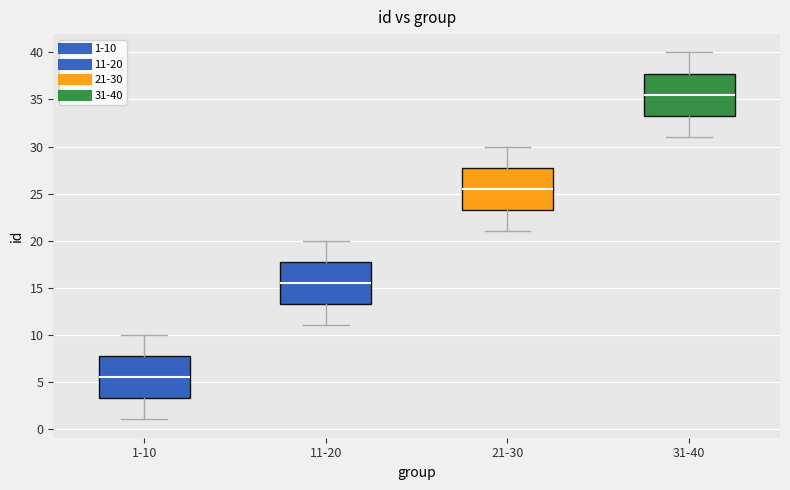

Which box has the lowest median line?

1-10